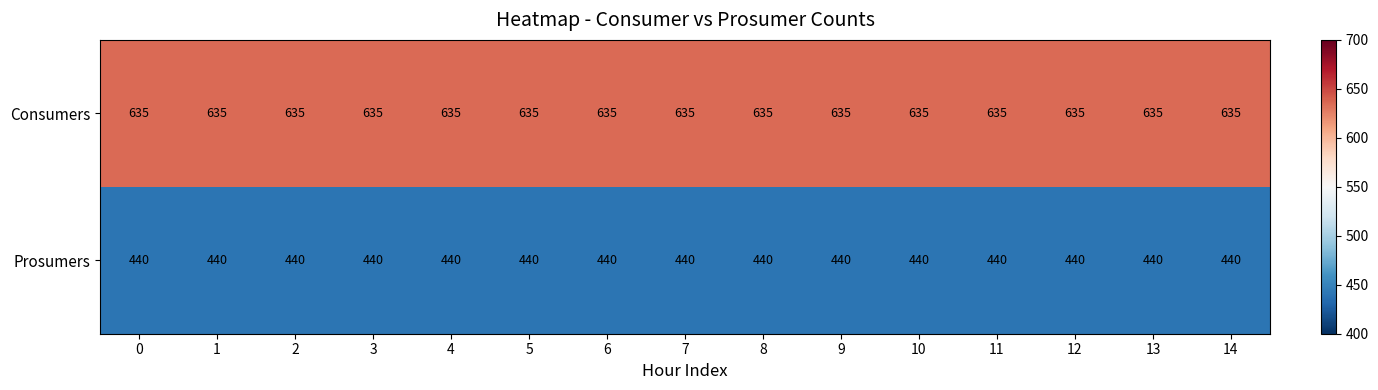

What is the sum of all Prosumers values?

6600